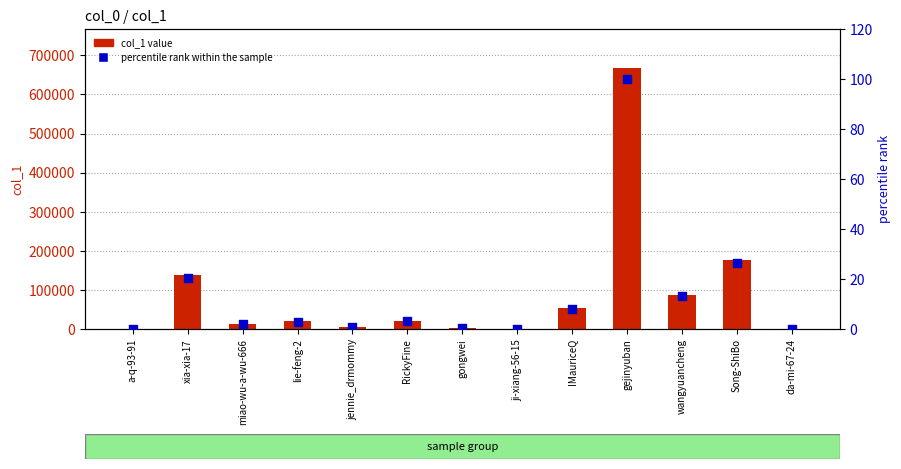

Which series has the largest total across all categories?

col_1 value